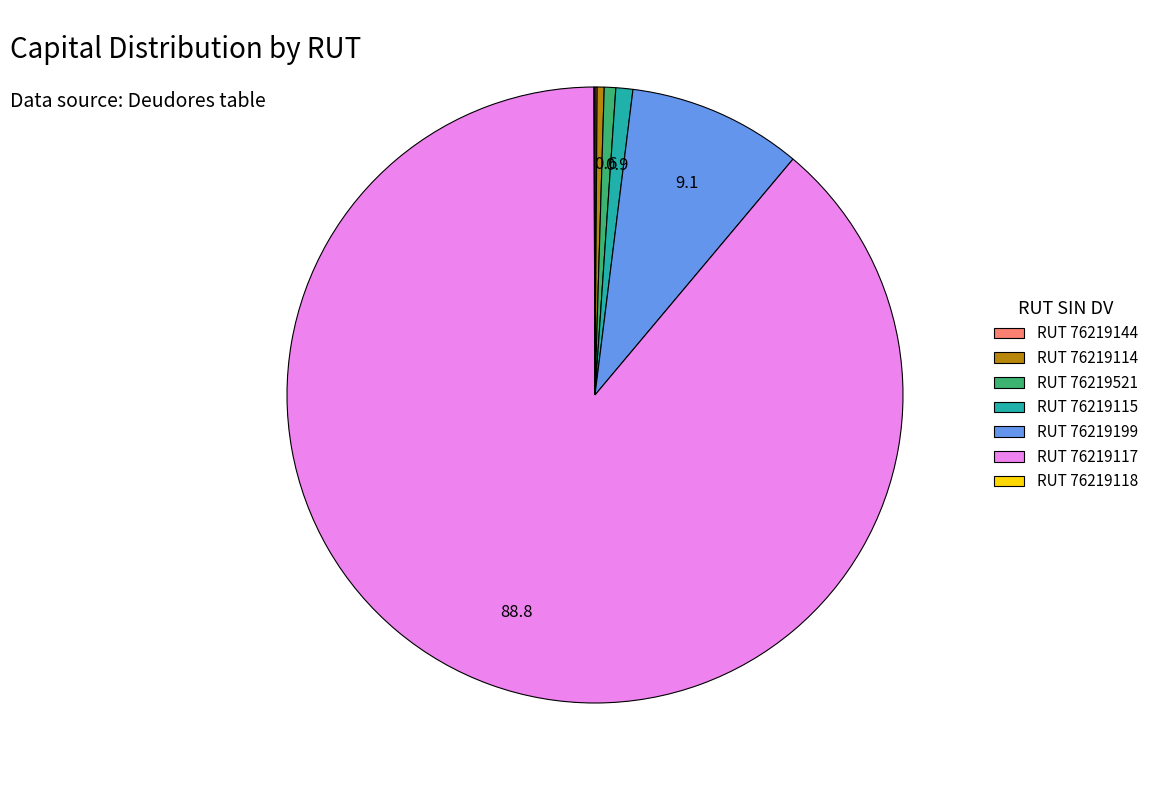

Does any single category account for the majority?

Yes